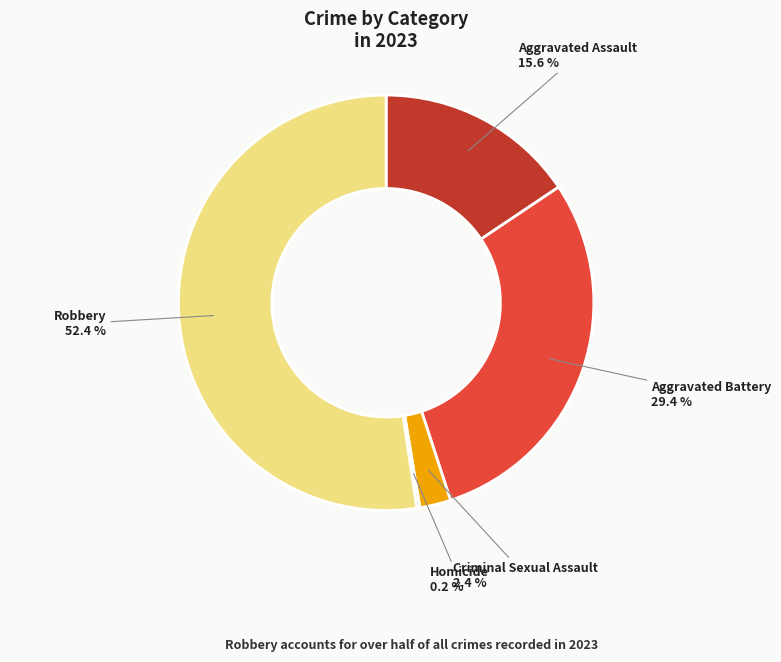

Is there a majority slice in this chart?

Yes